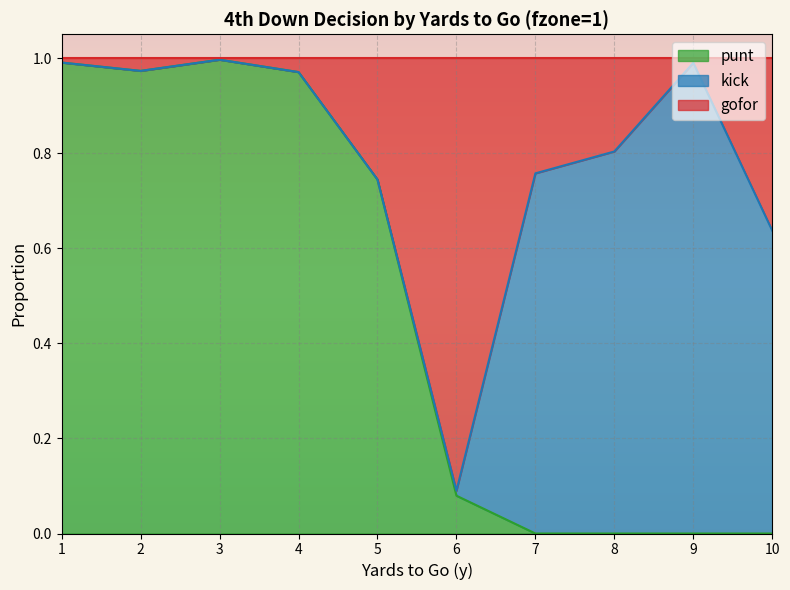

How many interior local valleys does the punt series have?

1